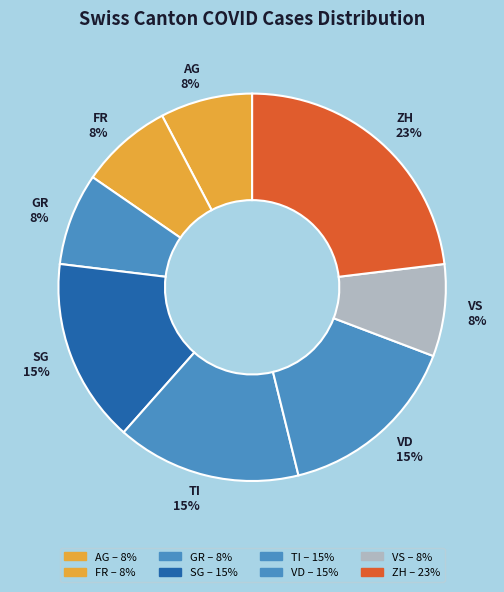

True or false: FR 8% accounts for 8% of the total.

True